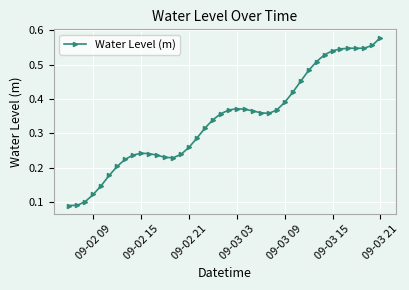

True or false: the data has more than 1 interior local peaks.

True